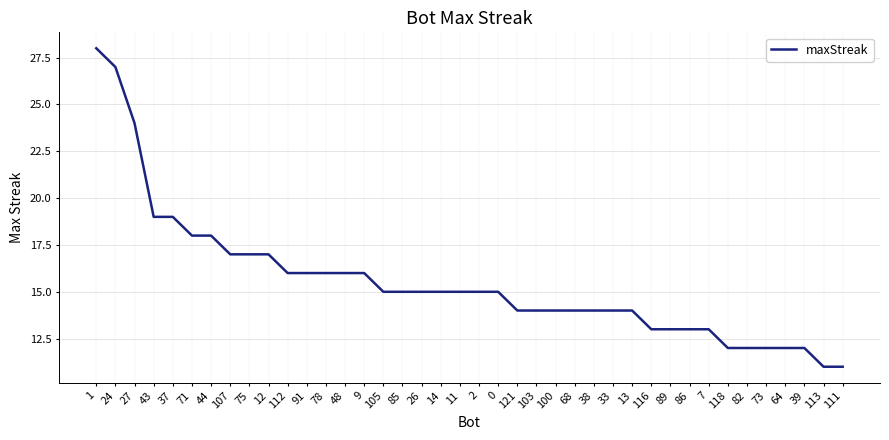

Reading left to right, list all the values displayed in this chart.

1=28	24=27	27=24	43=19	37=19	71=18	44=18	107=17	75=17	12=17	112=16	91=16	78=16	48=16	9=16	105=15	85=15	26=15	14=15	11=15	2=15	0=15	121=14	103=14	100=14	68=14	38=14	33=14	13=14	116=13	89=13	86=13	7=13	118=12	82=12	73=12	64=12	39=12	113=11	111=11